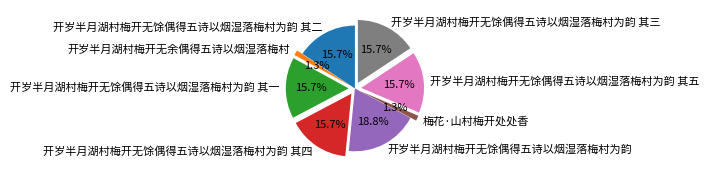

Which category has the biggest portion of the pie?

开岁半月湖村梅开无馀偶得五诗以烟湿落梅村为韵